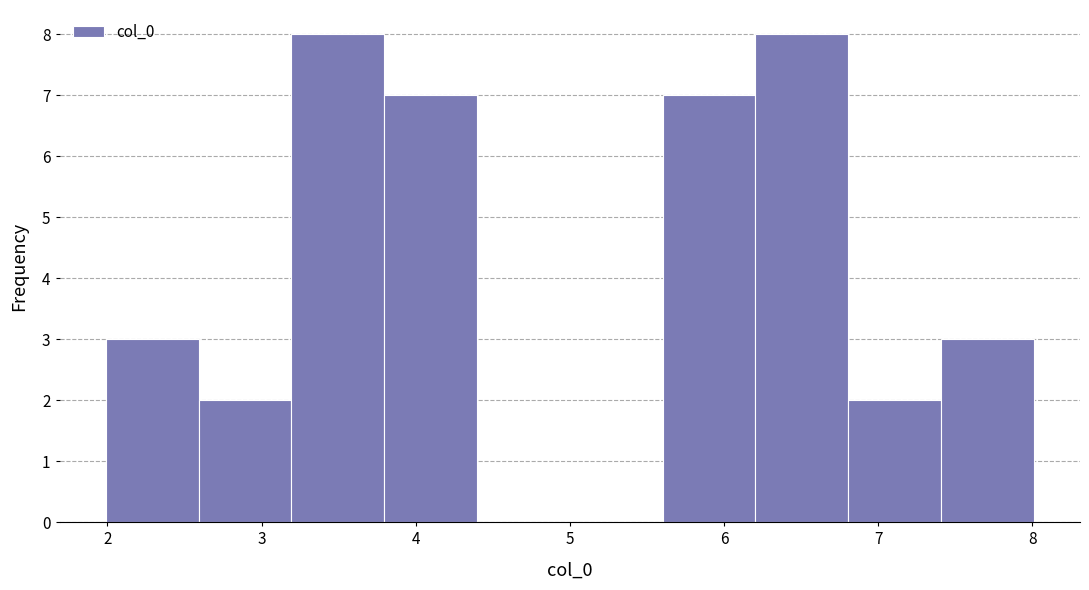

Reading left to right, transcribe this chart: for each bar, give the range it covers on the x-axis and its height. Neither the bar edges nor the heights are printed on the chart, so give them approximately, as read against the axes.

2.0 to 2.6: 3
2.6 to 3.2: 2
3.2 to 3.8: 8
3.8 to 4.4: 7
4.4 to 5.0: 0
5.0 to 5.6: 0
5.6 to 6.2: 7
6.2 to 6.8: 8
6.8 to 7.4: 2
7.4 to 8.0: 3